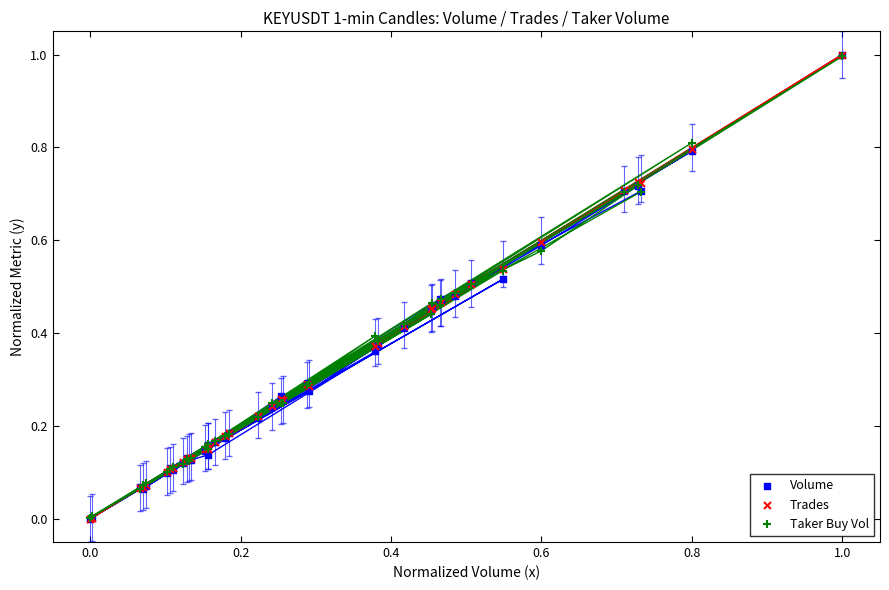

What are all the series names shown in the legend?

Volume, Trades, Taker Buy Vol